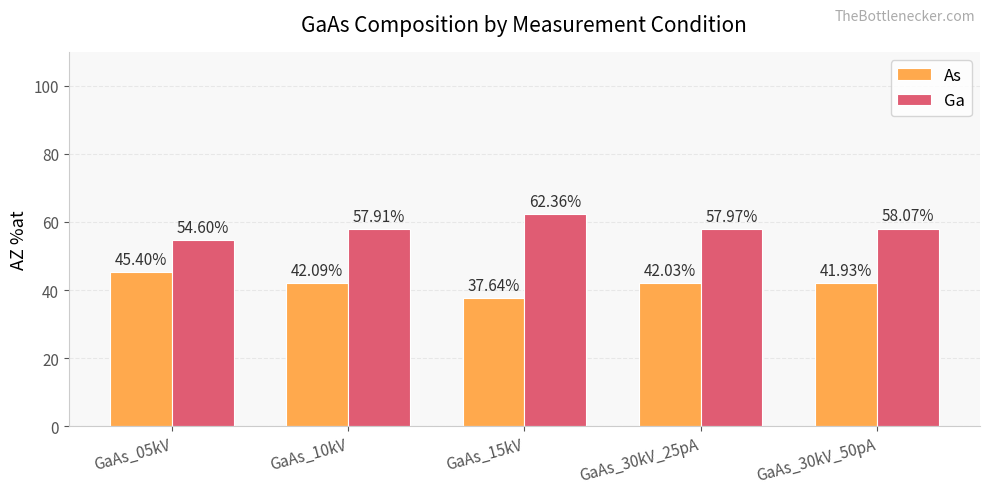

Rank the categories by Ga value from highest to lowest.

GaAs_15kV, GaAs_30kV_50pA, GaAs_30kV_25pA, GaAs_10kV, GaAs_05kV